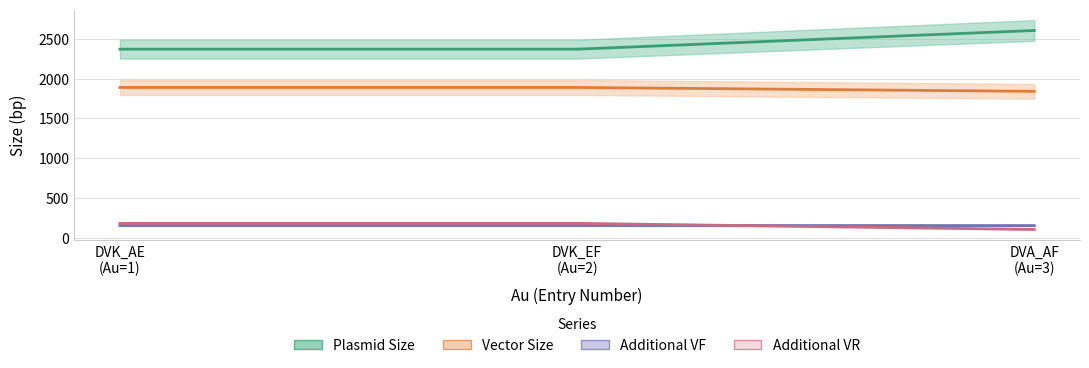

What is the total value across all series at DVA_AF (Au=3)?

4706